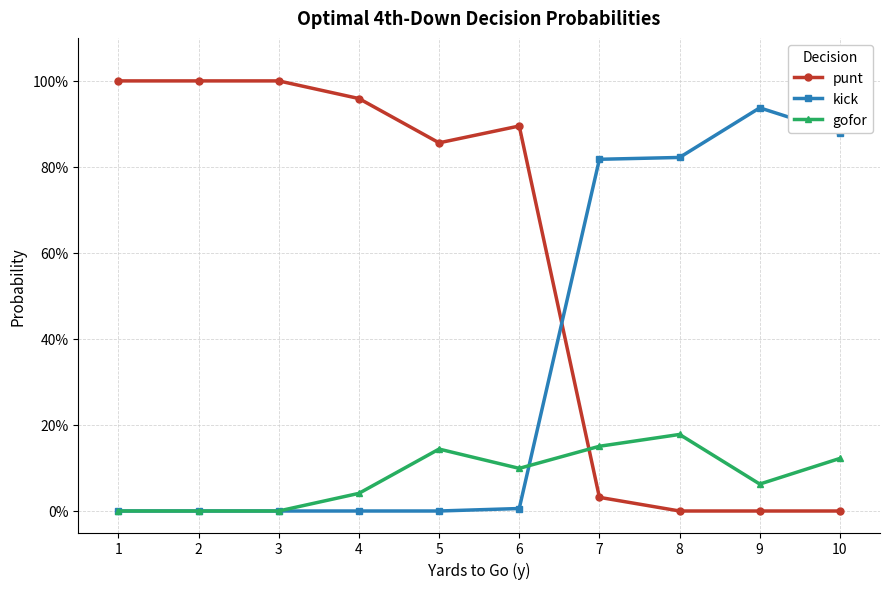

What are all the series names shown in the legend?

punt, kick, gofor